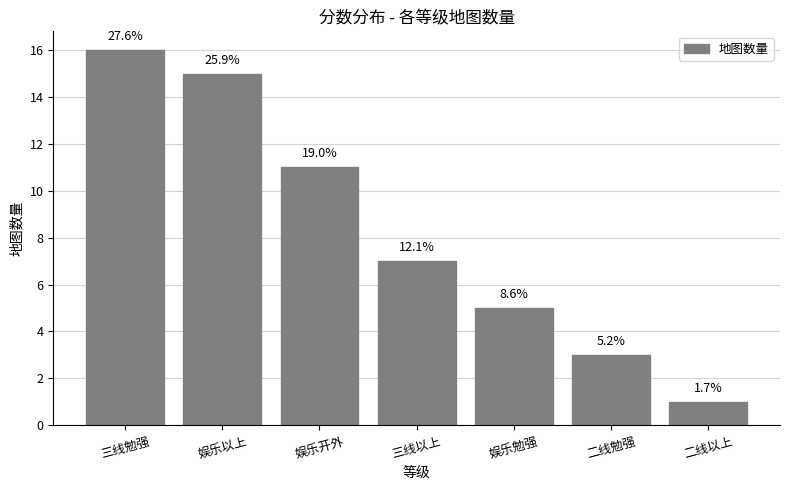

Does the chart contain any negative values?

No